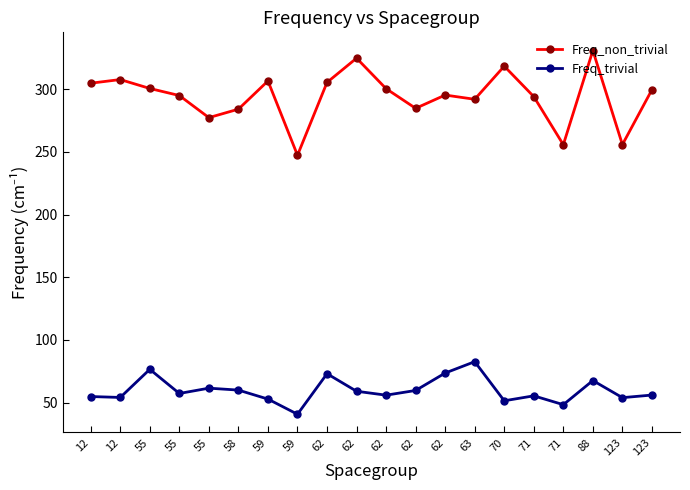

How many categories are shown in the chart?

20